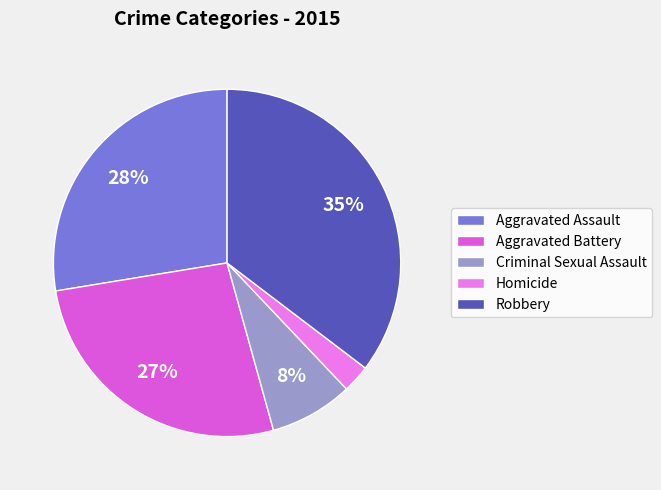

What is the largest slice in the pie chart?

Robbery